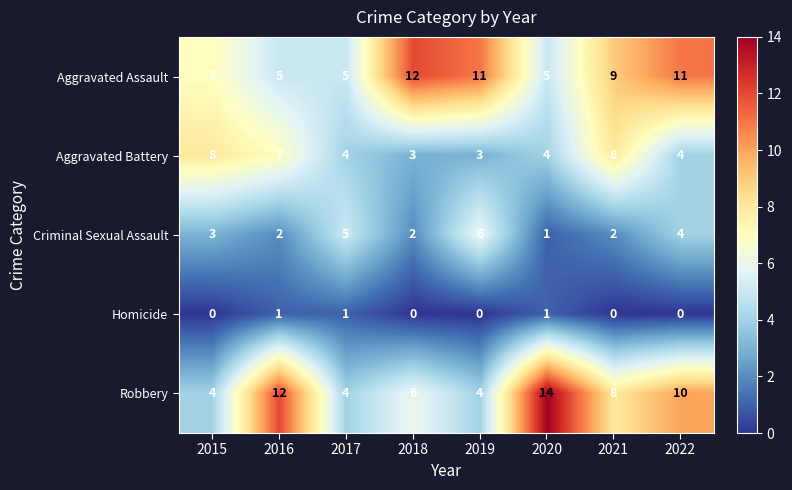

Where is Aggravated Assault nearest to the value 8?

2015